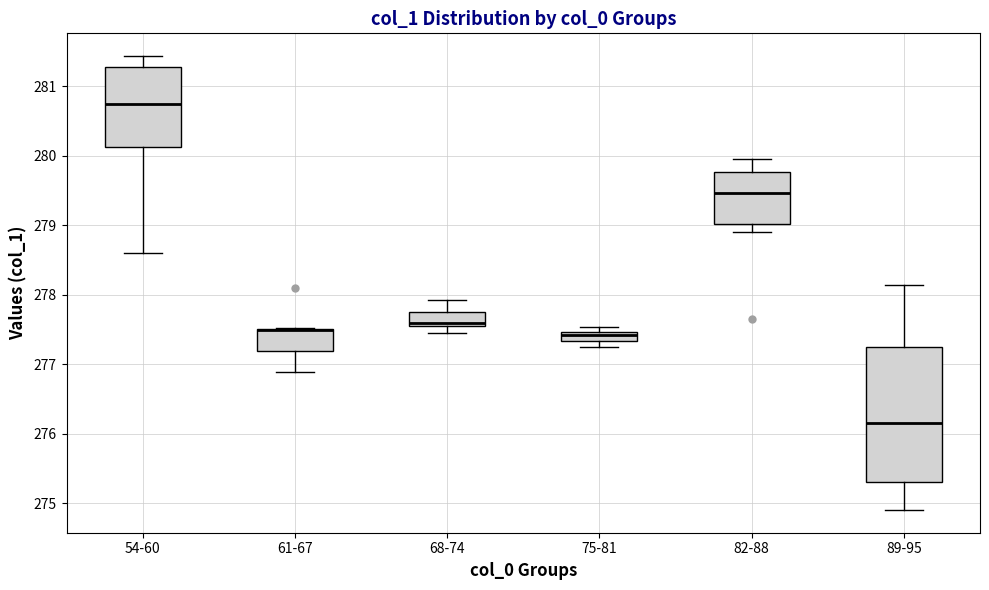

Where is the lower edge of the box for 61-67 on the y-axis? The values are not printed on the chart, so give them approximately, as read against the axis.

277.2